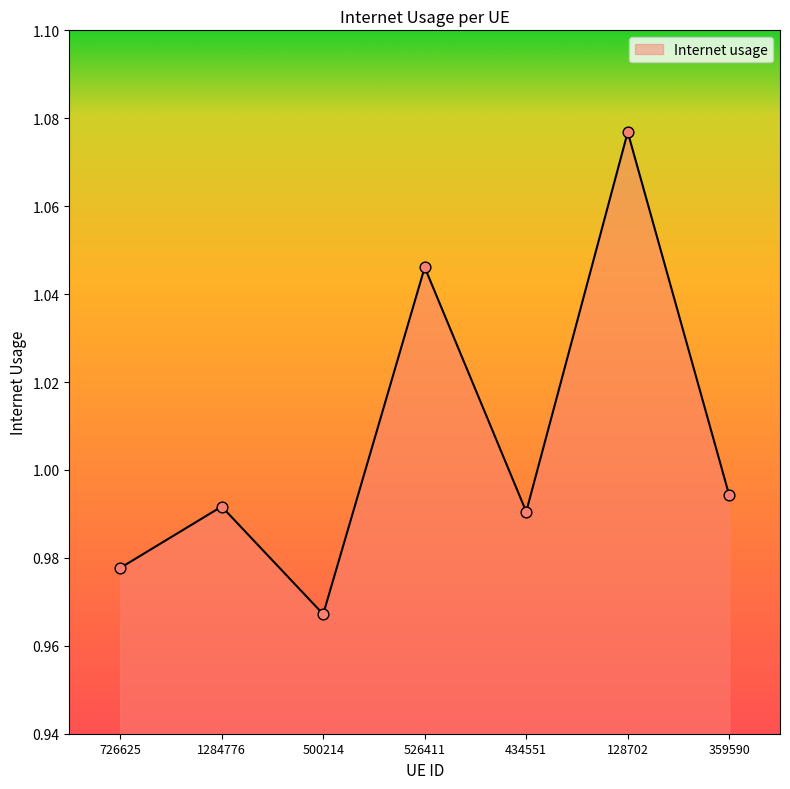

Between 1284776 and 359590, which is larger?

359590